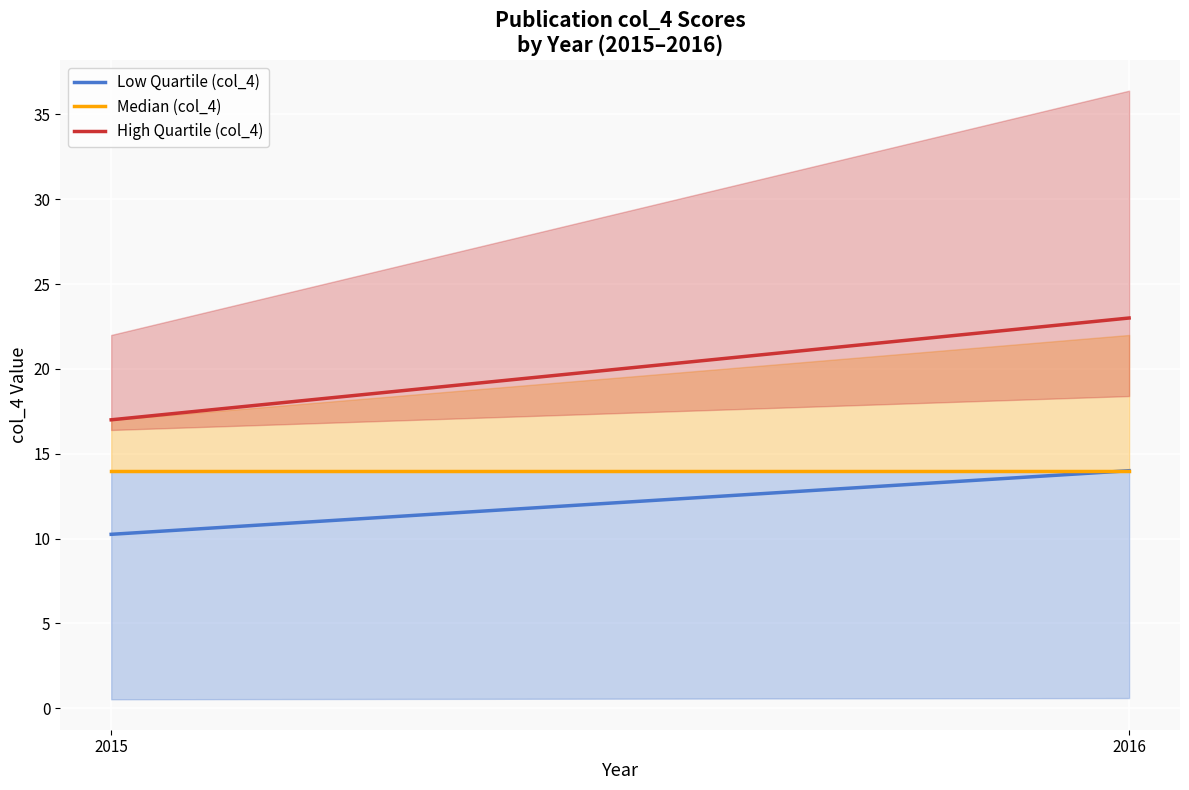

What is the sum of the Median (col_4) values at 2015 and 2016?

28.0